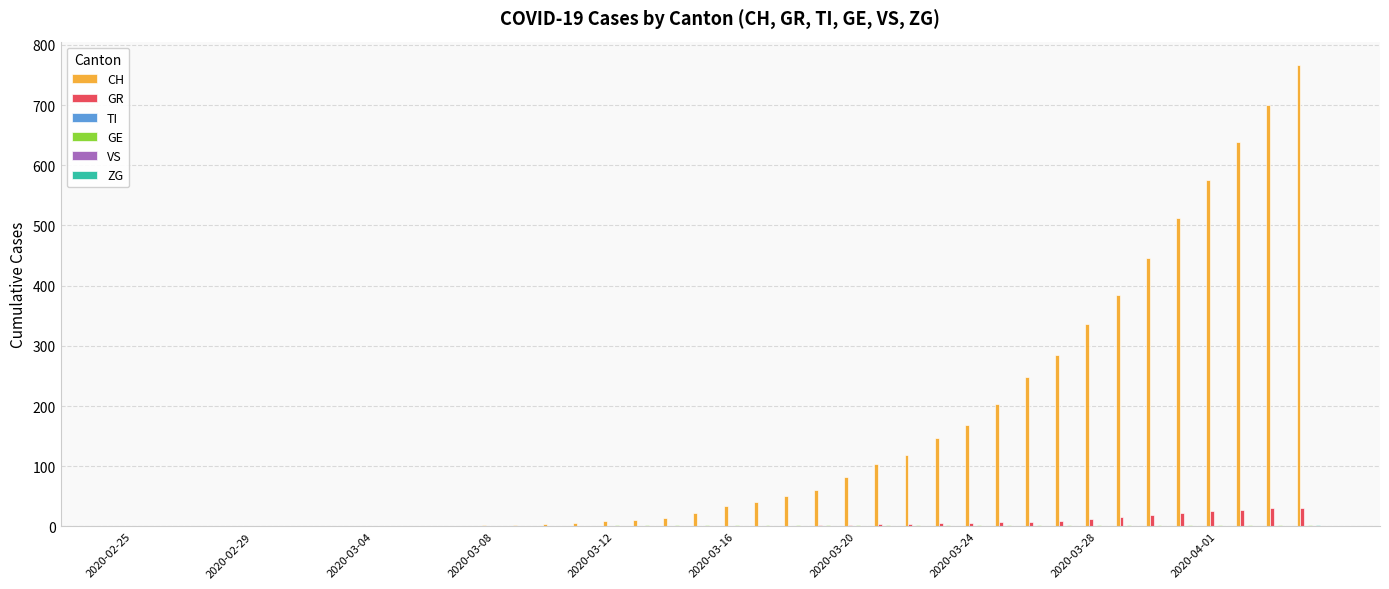

Which series has the largest total across all categories?

CH